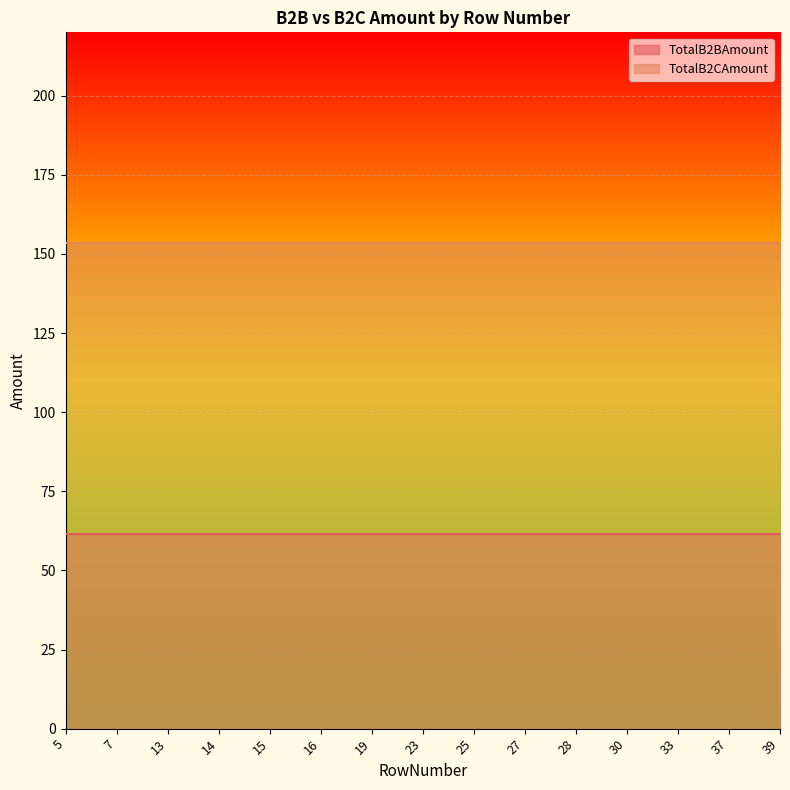

What is the total value across all series at 28?

214.8